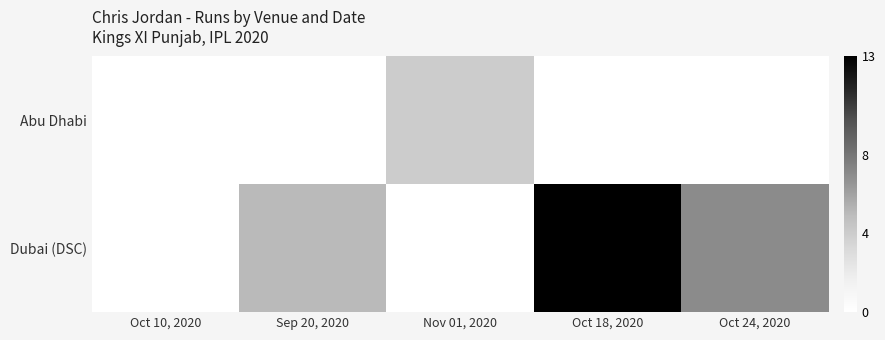

Rank the series by their maximum value, from lowest to highest.

Abu Dhabi, Dubai (DSC)